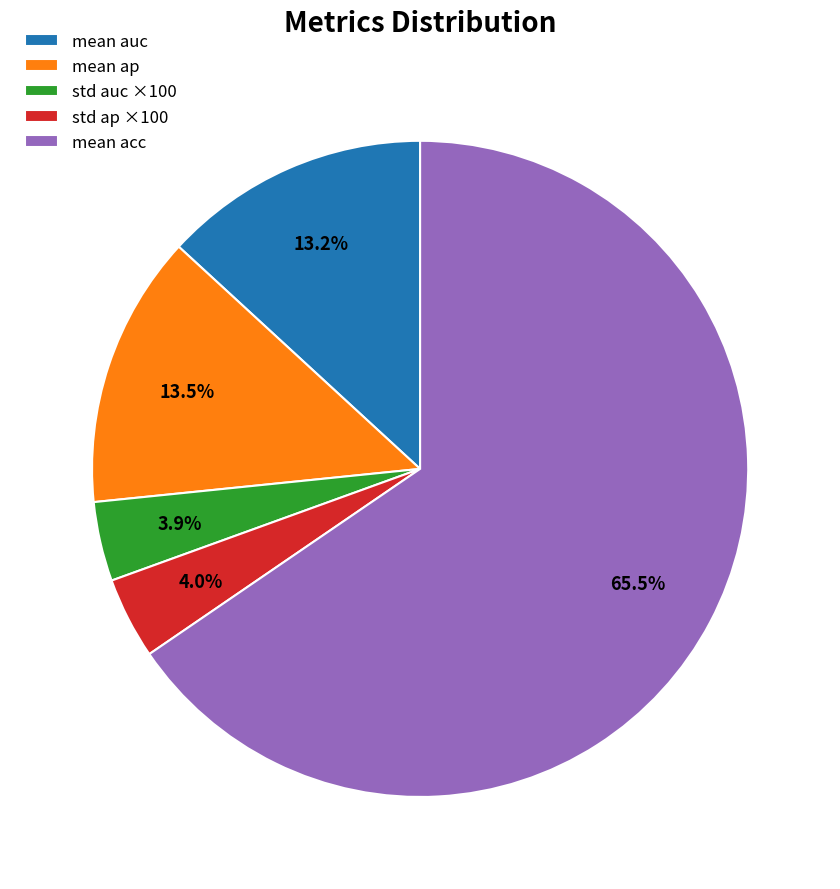

Which category has the biggest portion of the pie?

mean acc